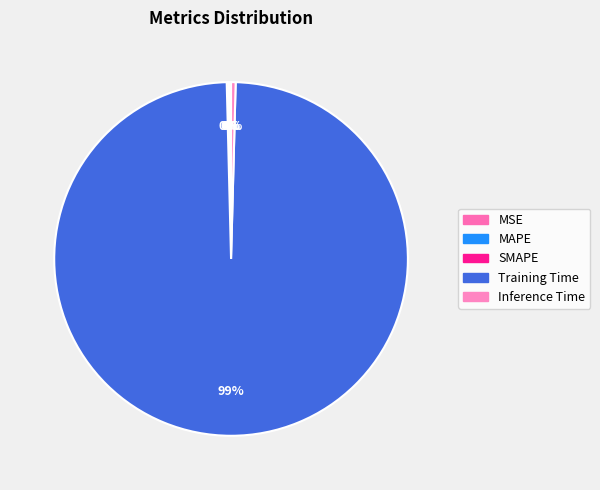

Rank the categories by value from lowest to highest.

MSE, MAPE, SMAPE, Inference Time, Training Time